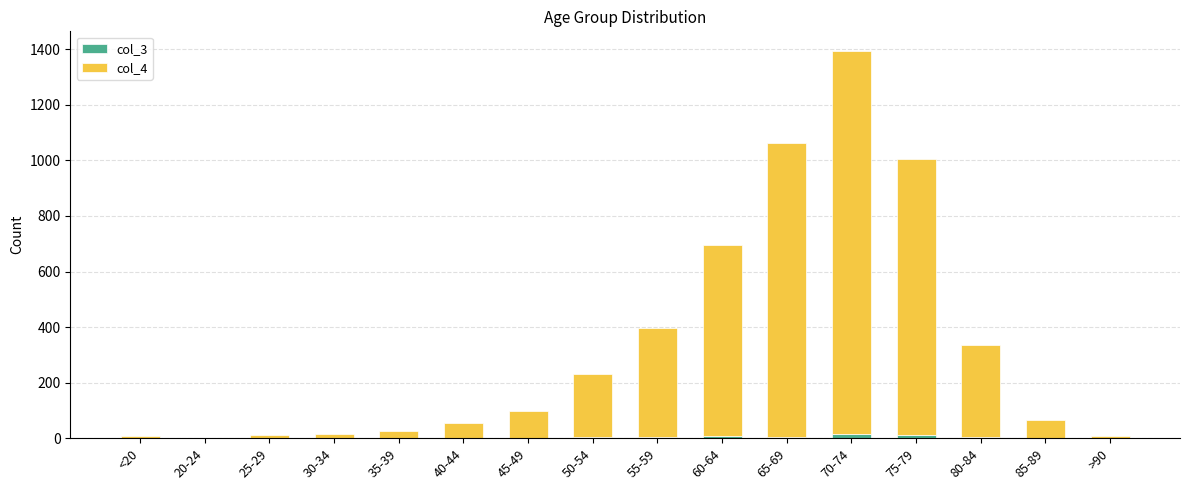

At which category is the sum across all series the highest?

70-74